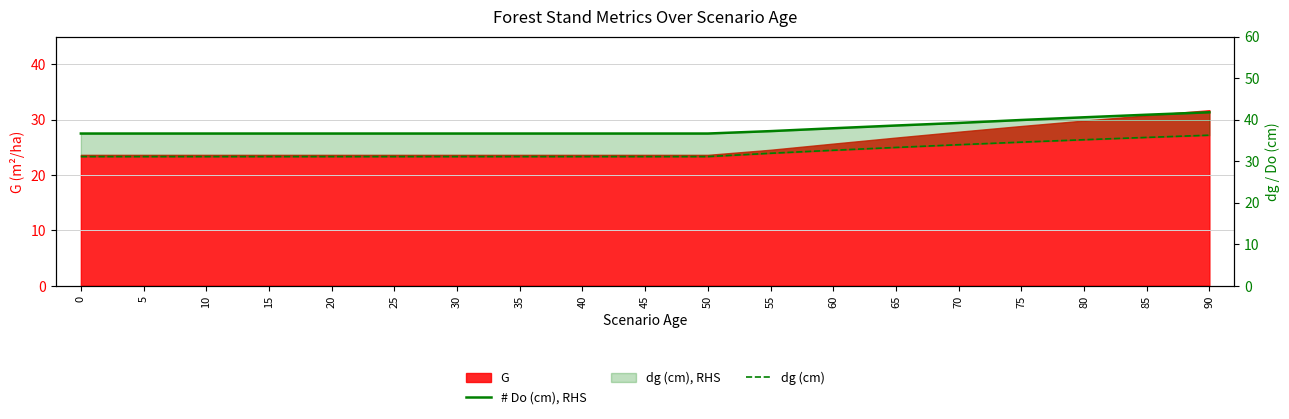

Is it true that dg (cm) equals 46.7 at 60?

False